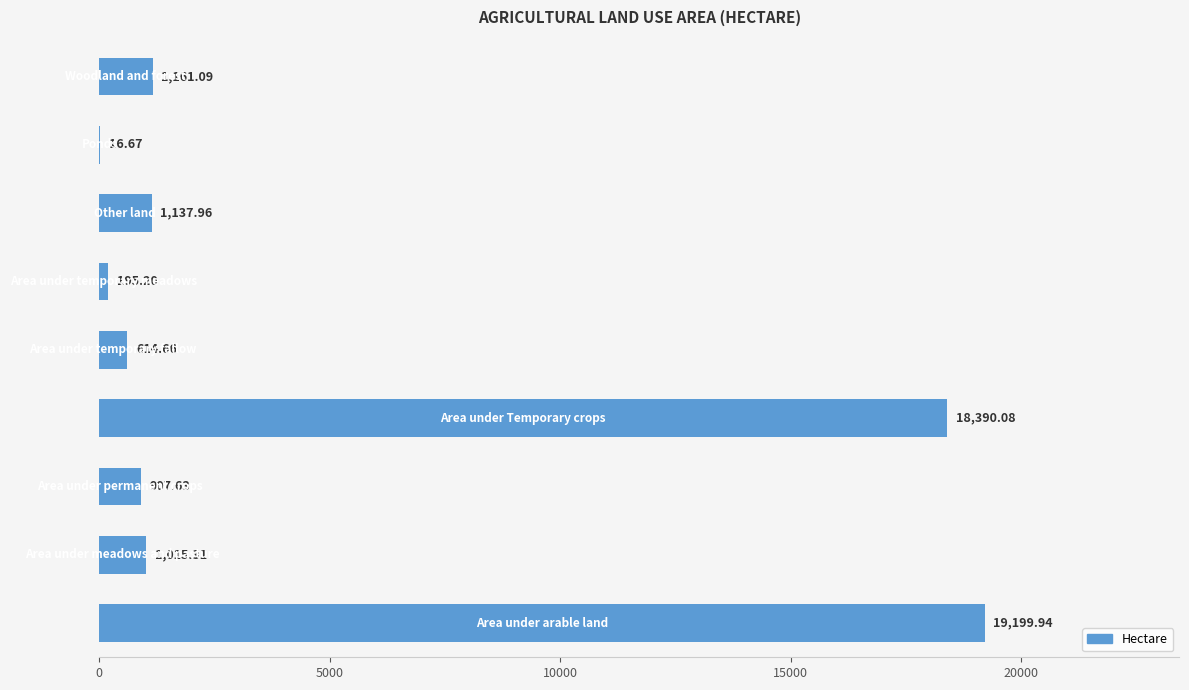

Count the number of values greater than 1015.

5